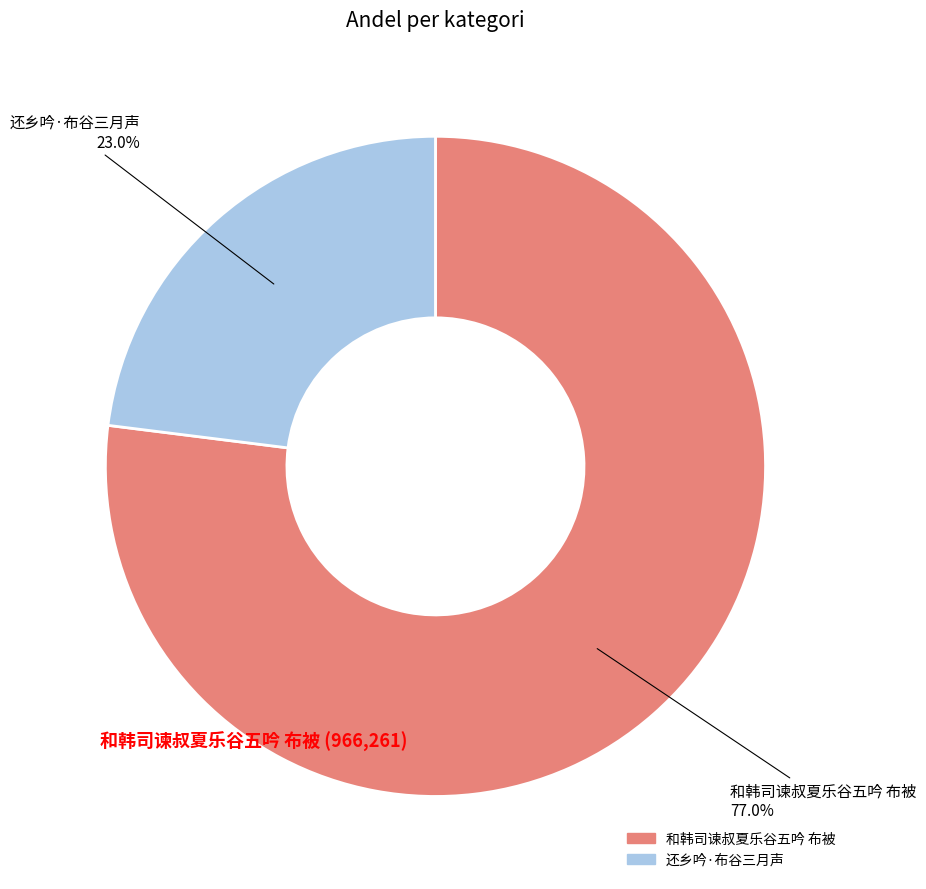

To the nearest percent, what percentage of the pie is 和韩司谏叔夏乐谷五吟 布被?

77%